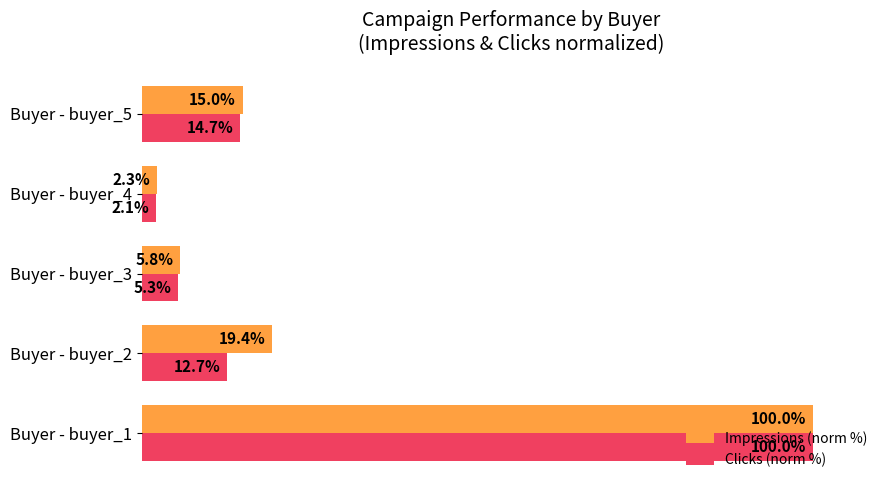

Which category has the highest value in the Clicks (norm %) series?

Buyer - buyer_1